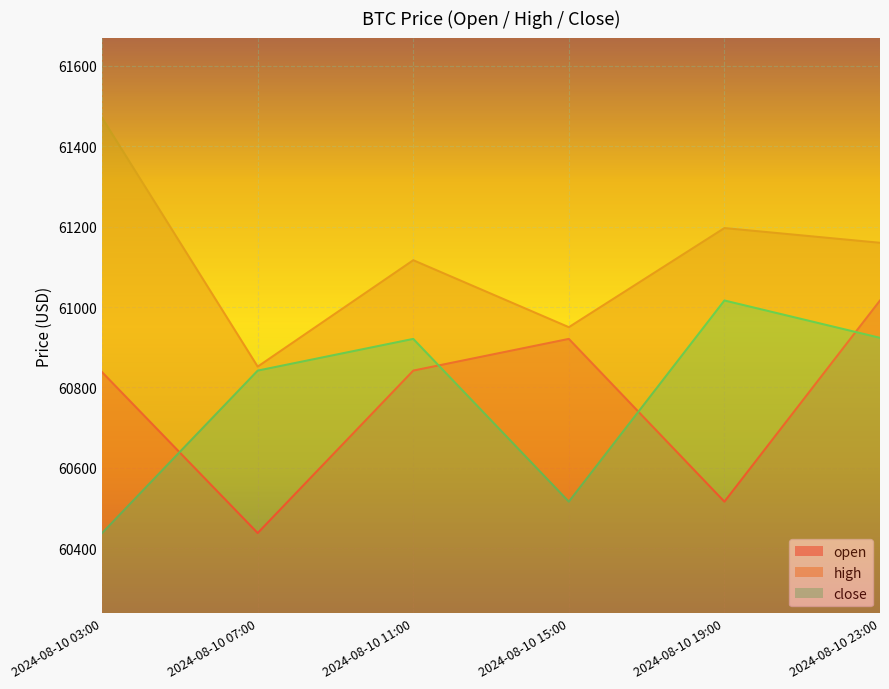

At which label is close closest to 60727?

2024-08-10 07:00